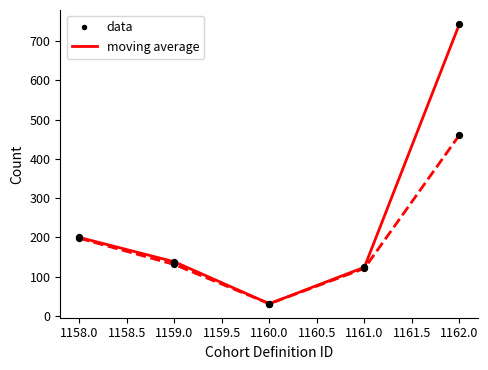

What is the spread (max minus min) of values at 1162.0?

283